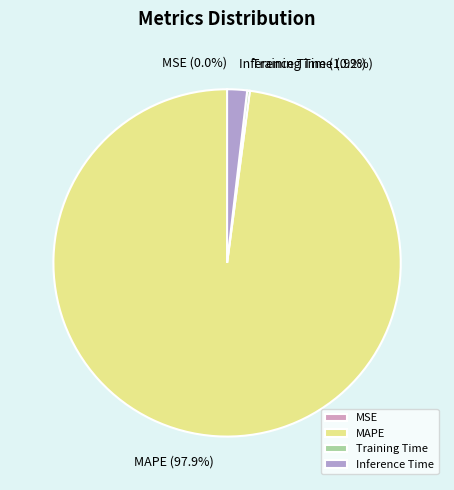

How much of the chart is everything except Inference Time?

98.1%